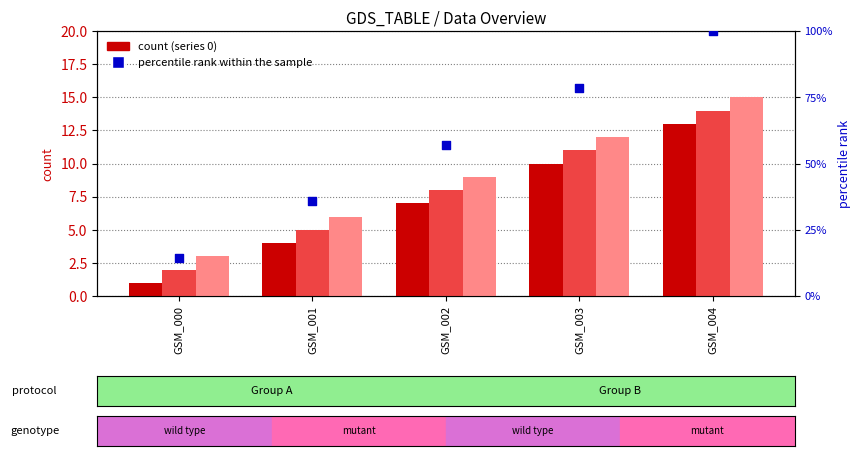

Approximately how many times larger is the value at GSM_004 compared to GSM_001?

2.8